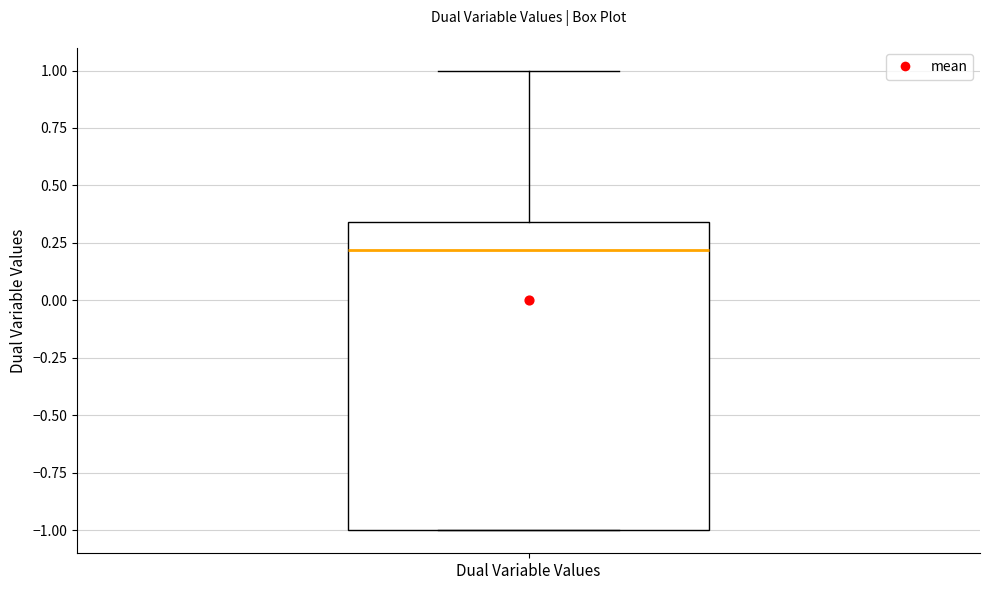

Where does the upper whisker of the box for Dual Variable Values end on the y-axis? The values are not printed on the chart, so give them approximately, as read against the axis.

1.00